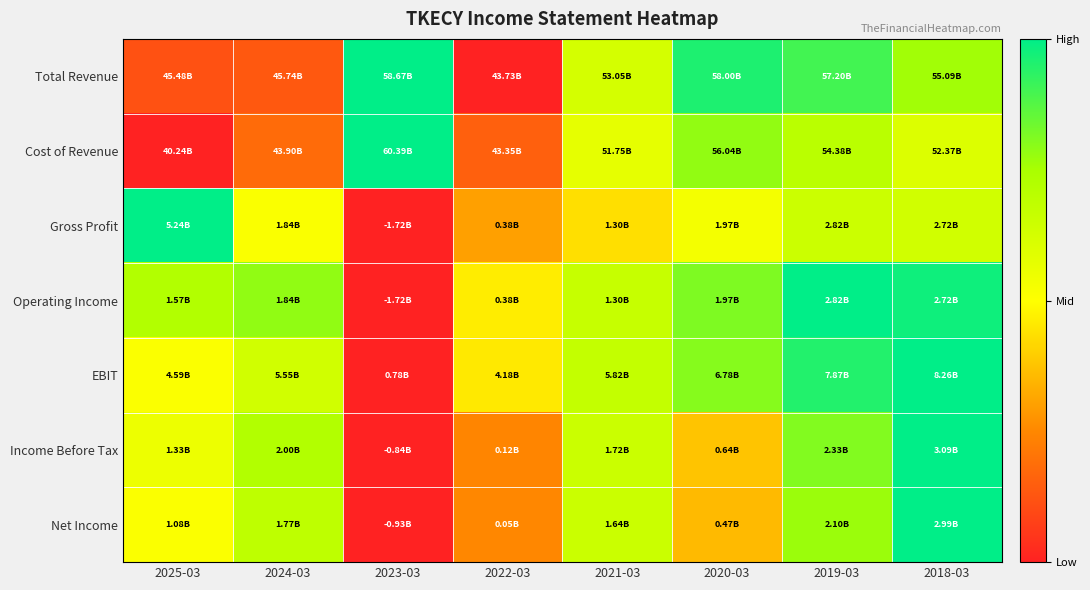

Reading left to right, extract all data points from this chart.

Total Revenue: 2025-03=0.1	2024-03=0.1	2023-03=1.0	2022-03=0.0	2021-03=0.6	2020-03=1.0	2019-03=0.9	2018-03=0.8
Cost of Revenue: 2025-03=0.0	2024-03=0.2	2023-03=1.0	2022-03=0.2	2021-03=0.6	2020-03=0.8	2019-03=0.7	2018-03=0.6
Gross Profit: 2025-03=1.0	2024-03=0.5	2023-03=0.0	2022-03=0.3	2021-03=0.4	2020-03=0.5	2019-03=0.7	2018-03=0.6
Operating Income: 2025-03=0.7	2024-03=0.8	2023-03=0.0	2022-03=0.5	2021-03=0.7	2020-03=0.8	2019-03=1.0	2018-03=1.0
EBIT: 2025-03=0.5	2024-03=0.6	2023-03=0.0	2022-03=0.5	2021-03=0.7	2020-03=0.8	2019-03=0.9	2018-03=1.0
Income Before Tax: 2025-03=0.6	2024-03=0.7	2023-03=0.0	2022-03=0.2	2021-03=0.7	2020-03=0.4	2019-03=0.8	2018-03=1.0
Net Income: 2025-03=0.5	2024-03=0.7	2023-03=0.0	2022-03=0.2	2021-03=0.7	2020-03=0.4	2019-03=0.8	2018-03=1.0